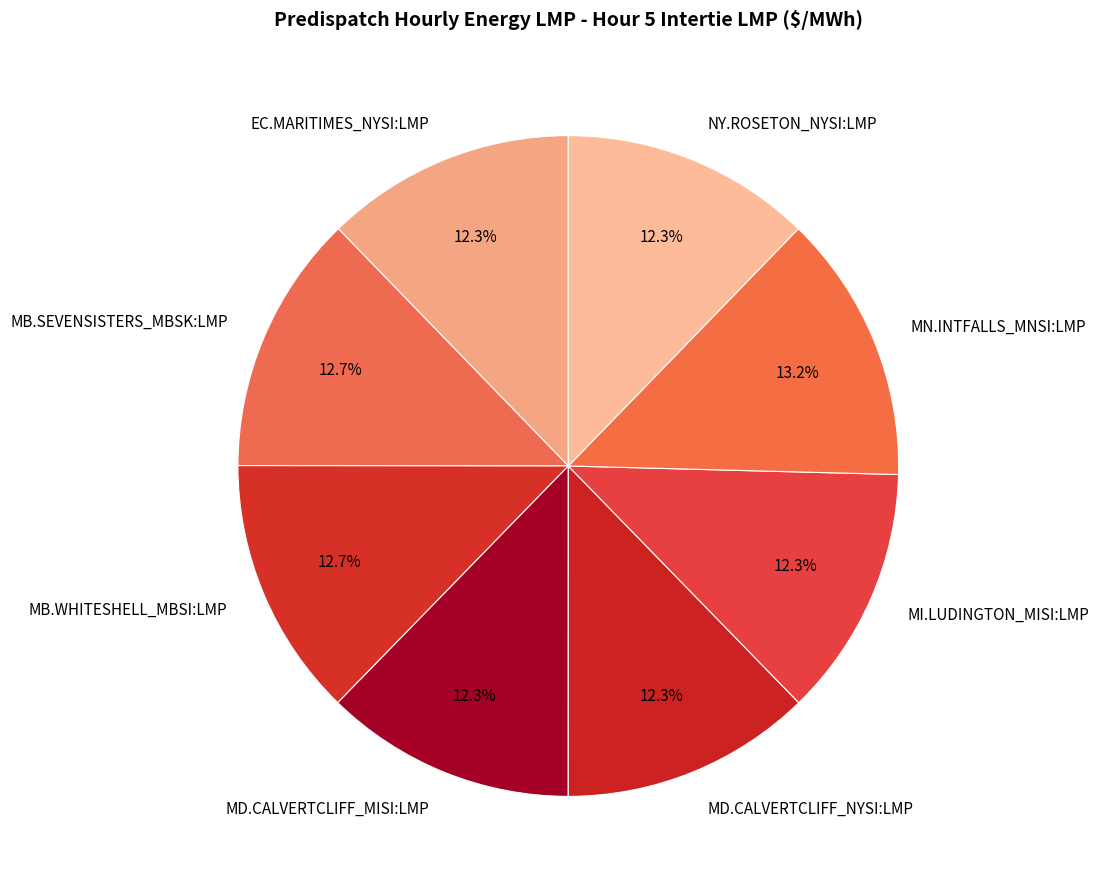

To the nearest percent, what percentage of the pie is MB.SEVENSISTERS_MBSK:LMP?

13%